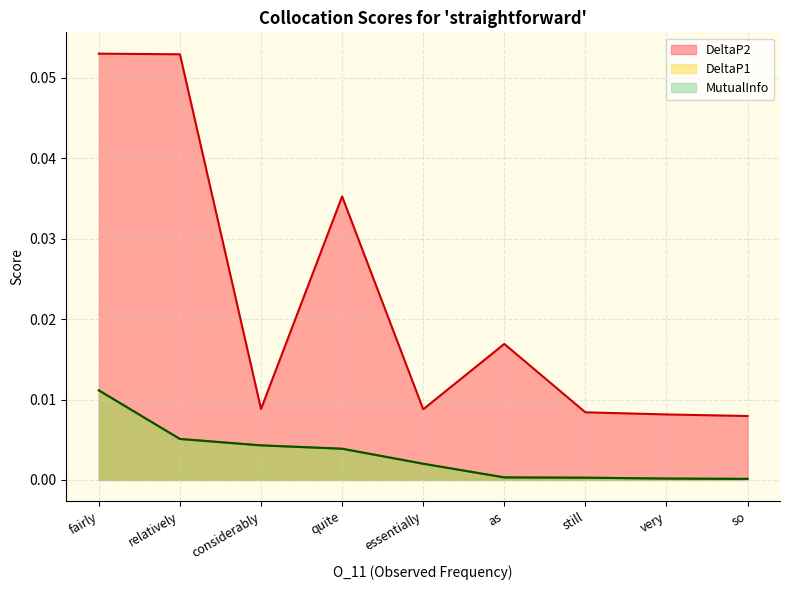

How many distinct data groups are displayed?

3